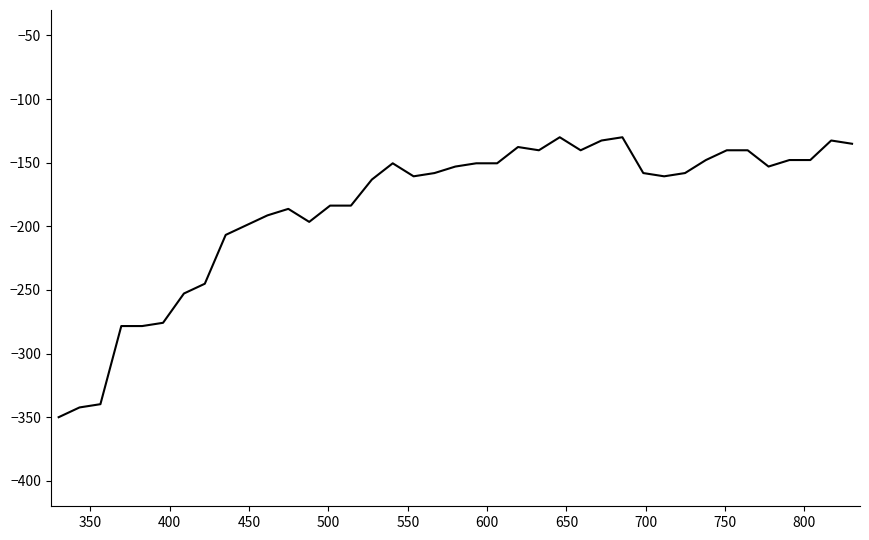

What is the maximum value shown in the chart?

-130.0